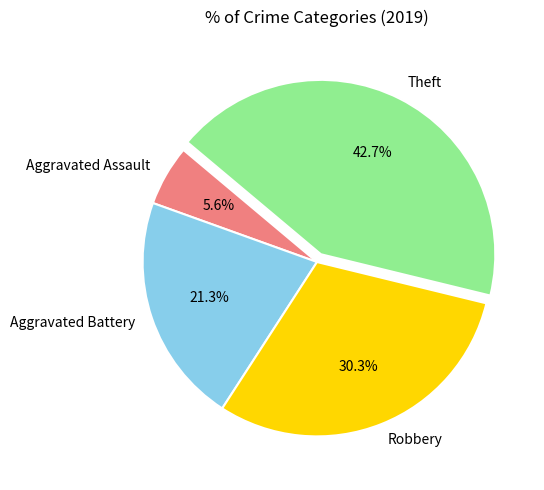

Is Theft the majority of the pie?

No